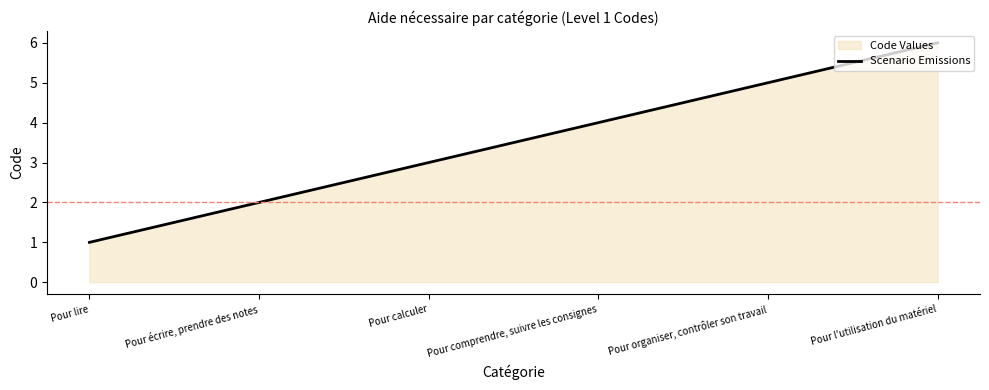

Approximately how many times larger is the value at Pour lire compared to Pour calculer?

0.3